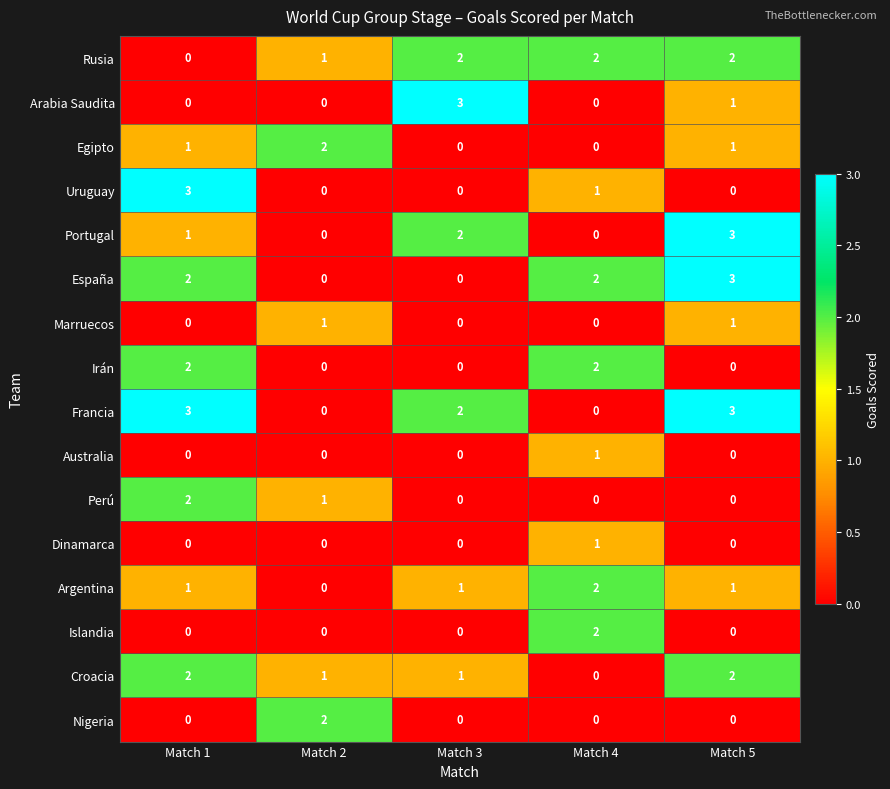

The Egipto series shows 0 at Match 1. True or false?

False